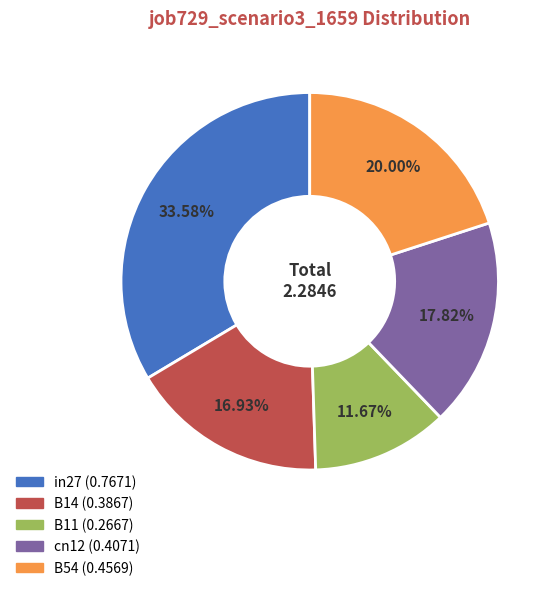

Count the number of slices in the pie.

5